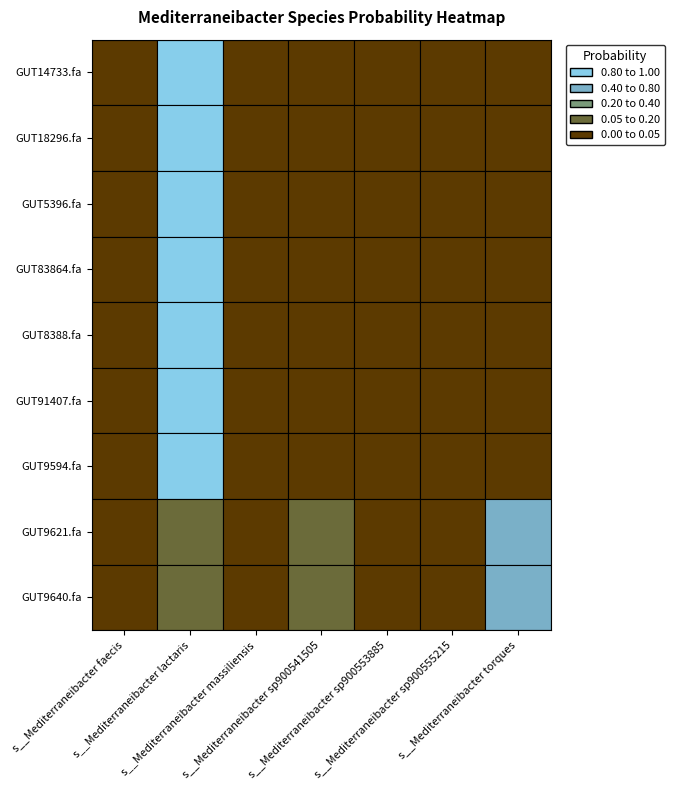

Between even_MAG-GUT8388.fa and even_MAG-GUT14733.fa, which is larger?

even_MAG-GUT8388.fa